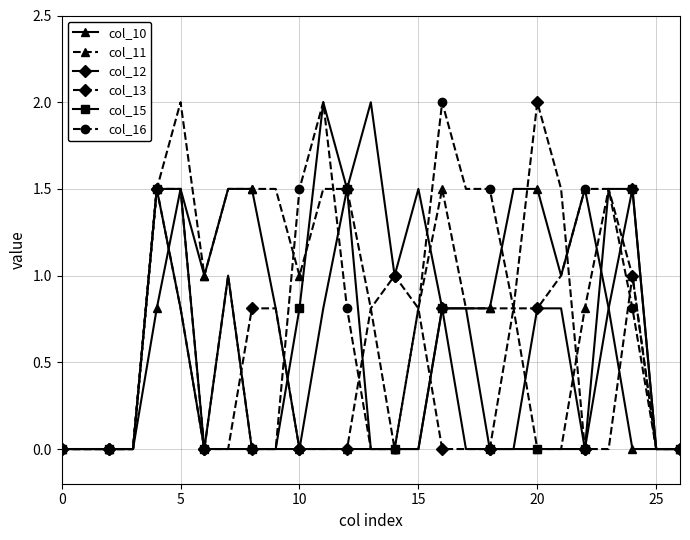

What is the greatest value displayed?

2.0